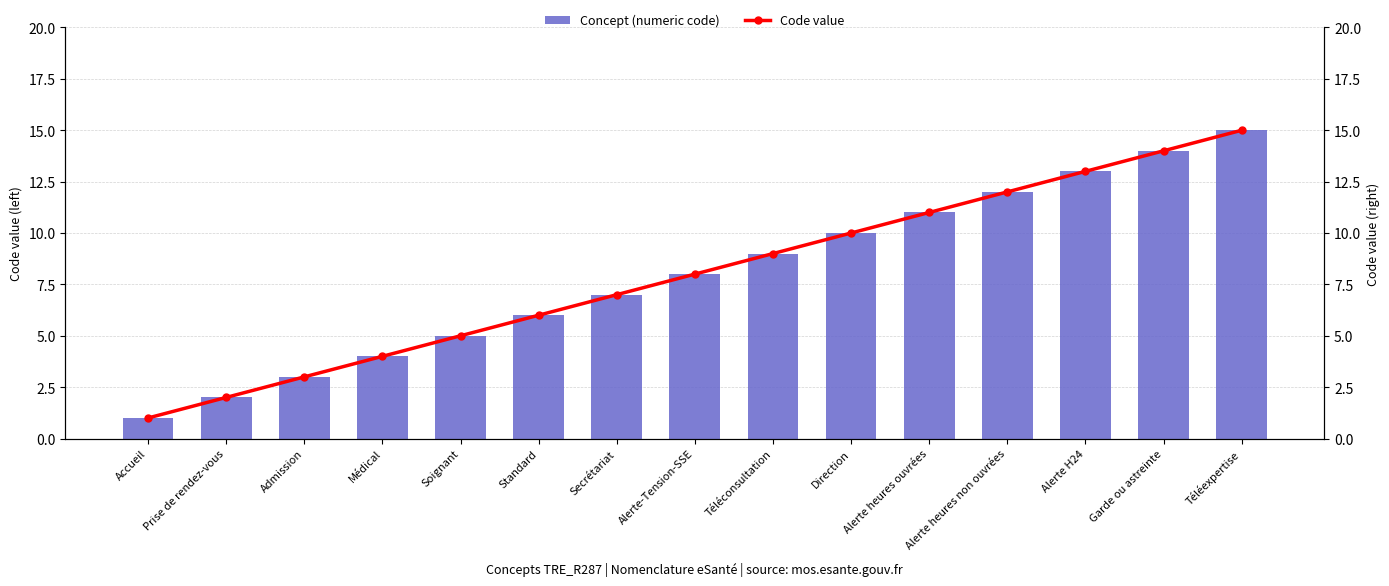

Which category has the highest value in the Code value series?

Téléexpertise